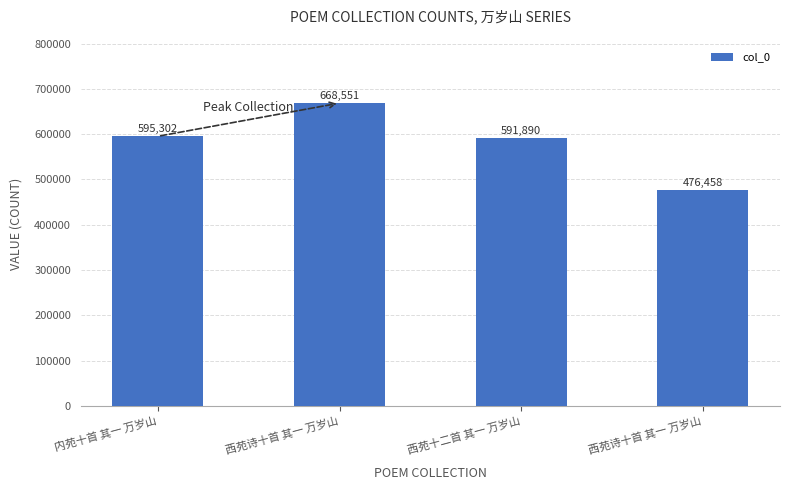

What is the label of the 1st bar from the left?

内苑十首 其一 万岁山